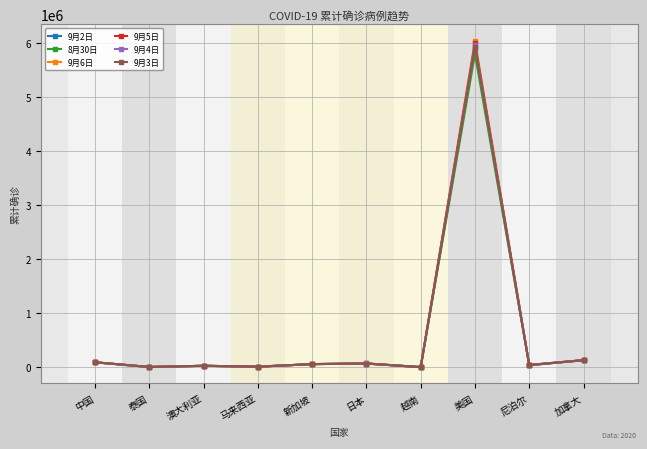

What is the label of the 3rd point from the right?

美国